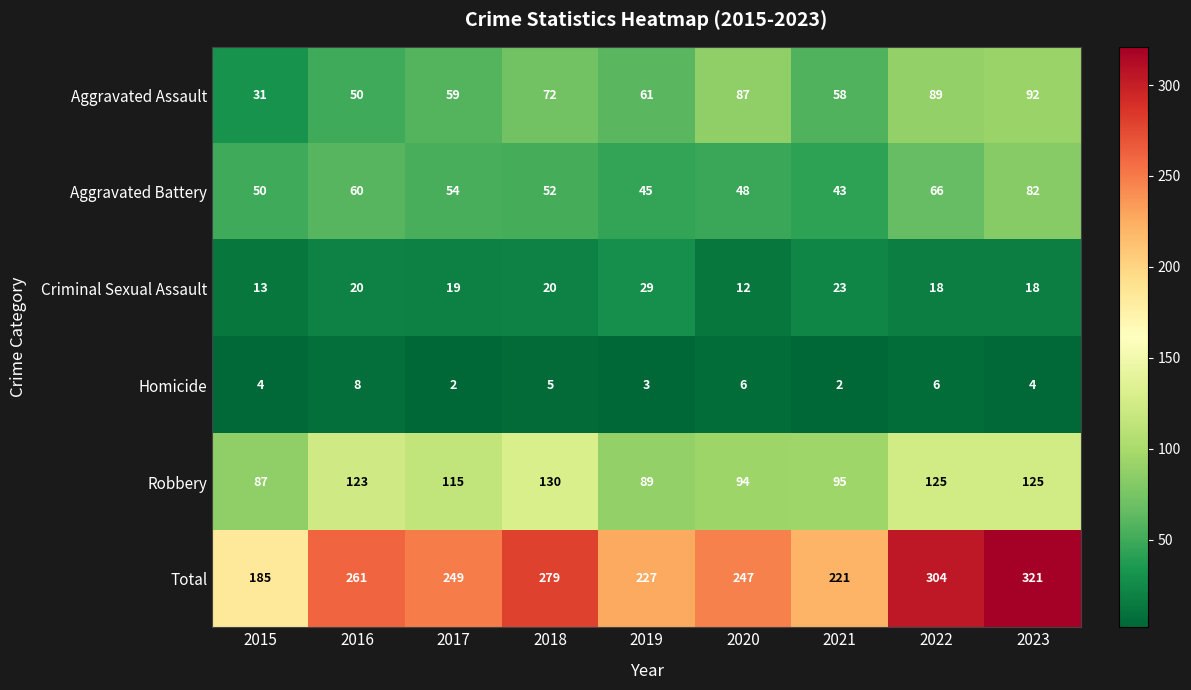

Where is Homicide nearest to the value 5?

2018